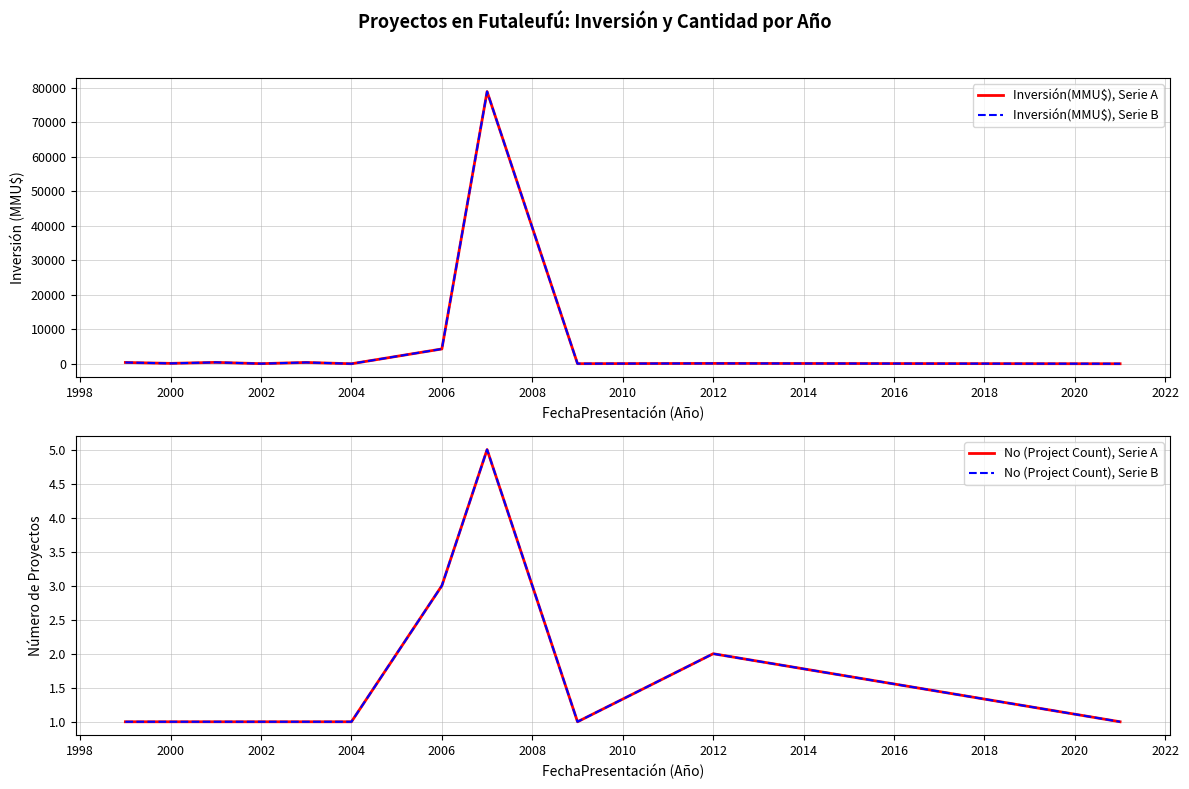

True or false: No (Project Count), Serie B has more than 1 points higher than both neighbors.

True